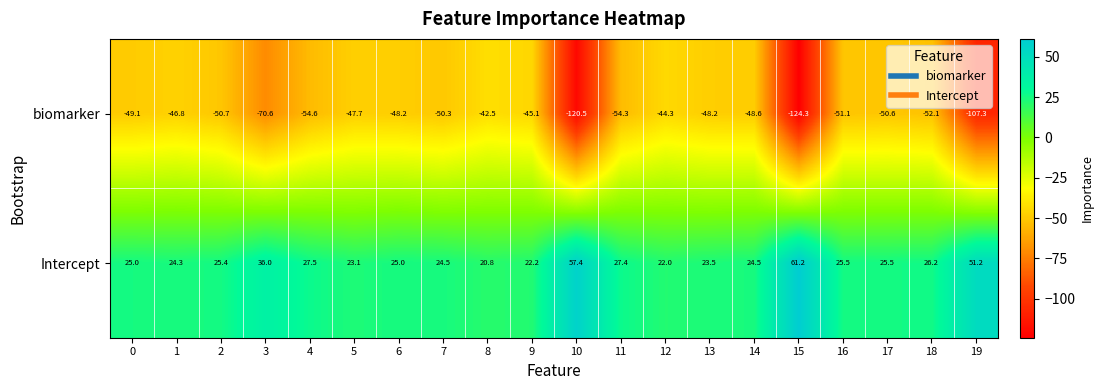

True or false: Intercept has a value of 25.5 at 17.

True